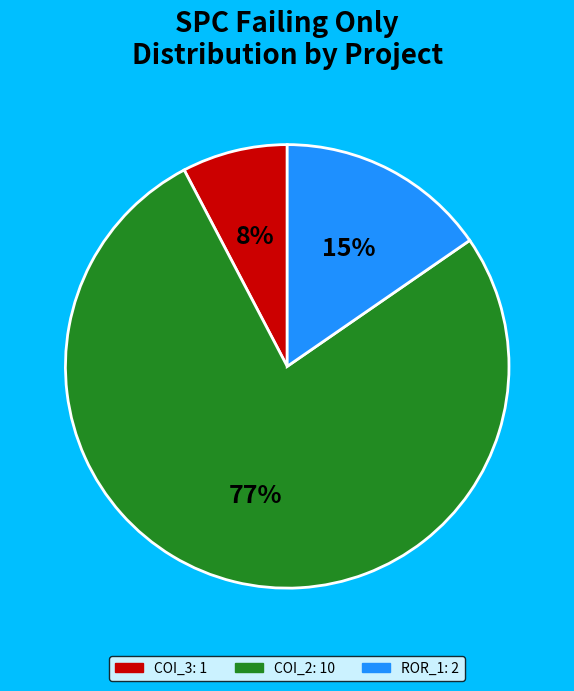

Is there a majority slice in this chart?

Yes